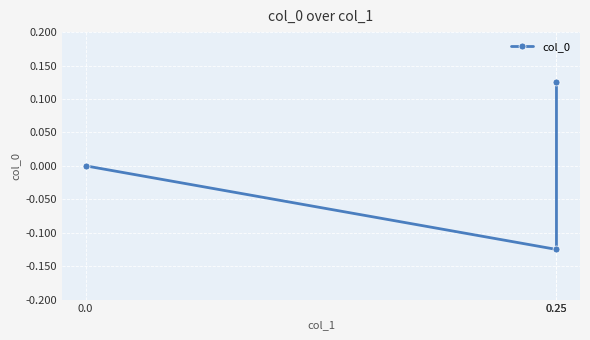

The value at 0.25 is -0.1. True or false?

True